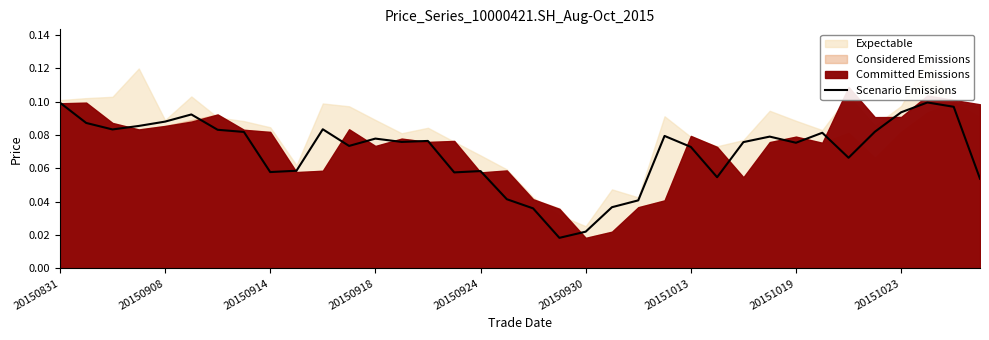

Count the number of categories in the chart.

36